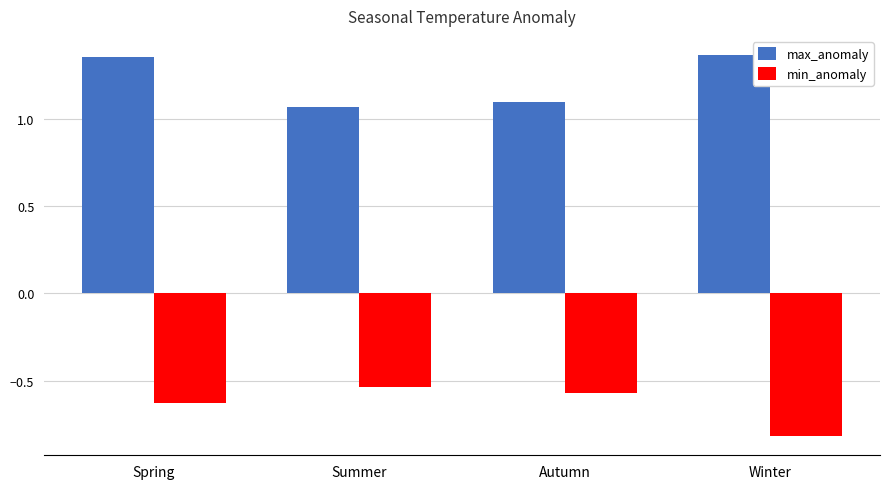

Rank the series by their average value, from lowest to highest.

min_anomaly, max_anomaly